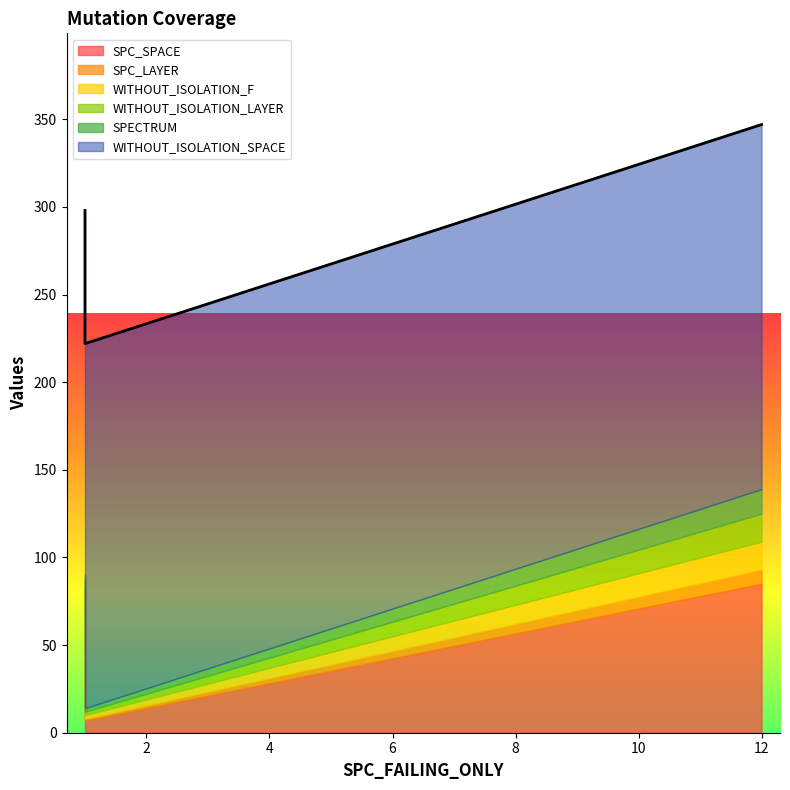

At which label does SPC_SPACE reach its peak?

12